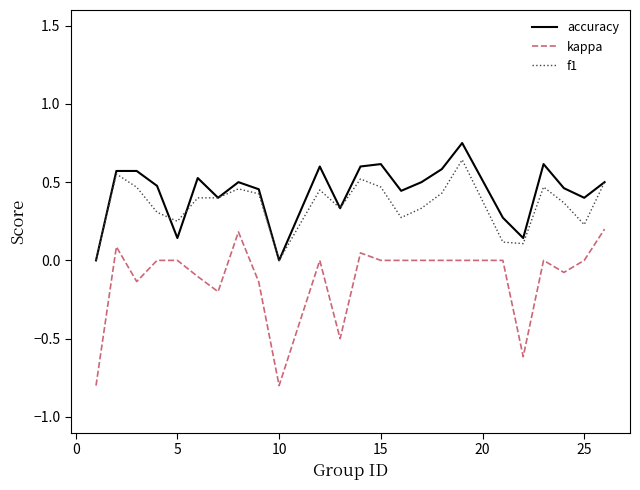

Which series has the widest spread of values?

kappa